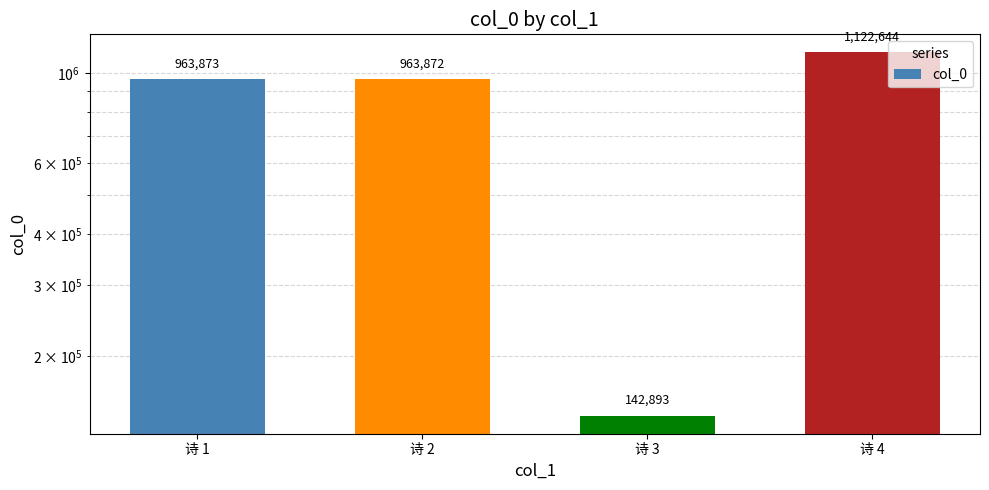

Reading right to left, transcribe all the data shown in this chart.

诗 4=1122644	诗 3=142893	诗 2=963872	诗 1=963873